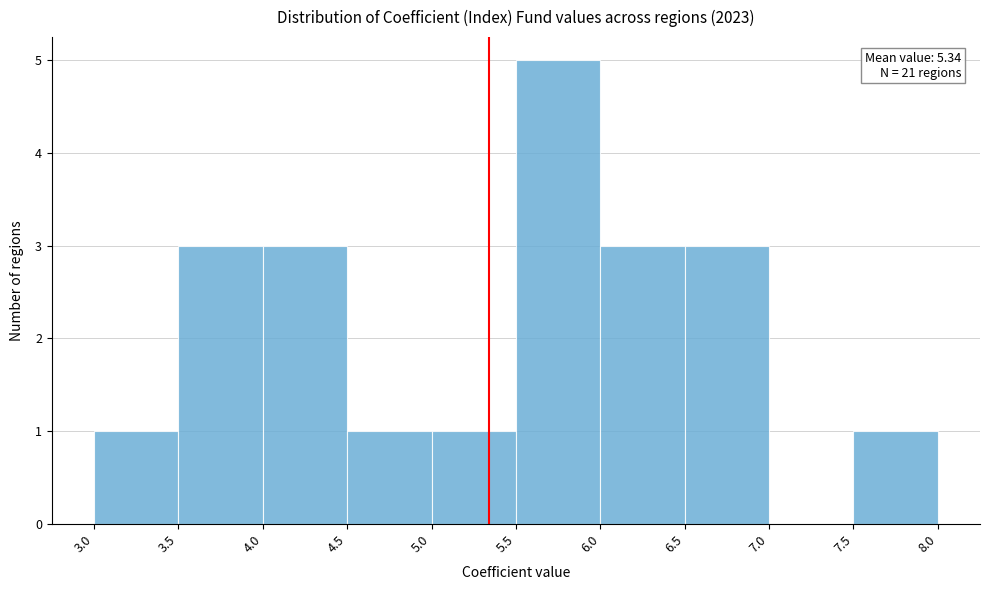

Over which range of the x-axis is the bar tallest?

5.5 to 6.0